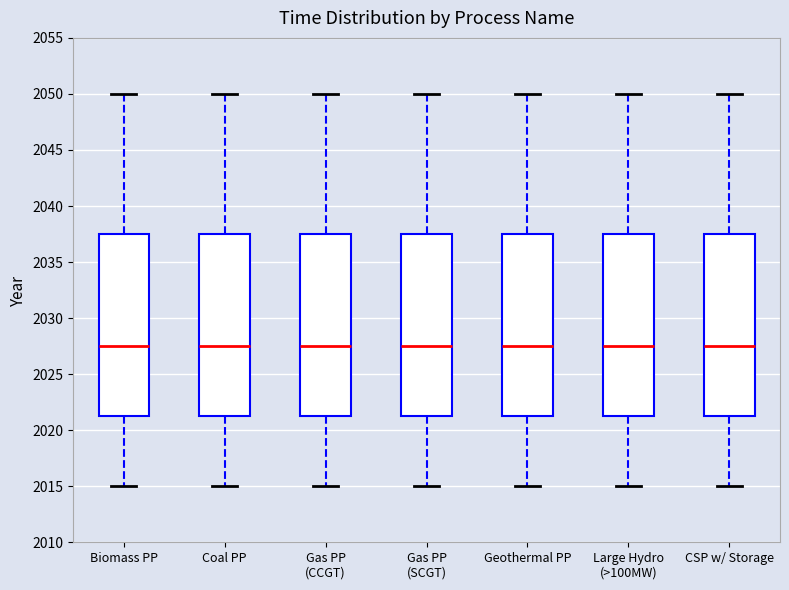

Reading left to right, read every box against the y-axis: the position of its median line, the range the box covers, and the ends of its whiskers. The values are not printed on the chart, so give them approximately, as read against the axis.

Biomass PP: median 2027.5, box 2021.5 to 2037.5, whiskers 2015.0 to 2050.0
Coal PP: median 2027.5, box 2021.5 to 2037.5, whiskers 2015.0 to 2050.0
Gas PP (CCGT): median 2027.5, box 2021.5 to 2037.5, whiskers 2015.0 to 2050.0
Gas PP (SCGT): median 2027.5, box 2021.5 to 2037.5, whiskers 2015.0 to 2050.0
Geothermal PP: median 2027.5, box 2021.5 to 2037.5, whiskers 2015.0 to 2050.0
Large Hydro (>100MW): median 2027.5, box 2021.5 to 2037.5, whiskers 2015.0 to 2050.0
CSP w/ Storage: median 2027.5, box 2021.5 to 2037.5, whiskers 2015.0 to 2050.0